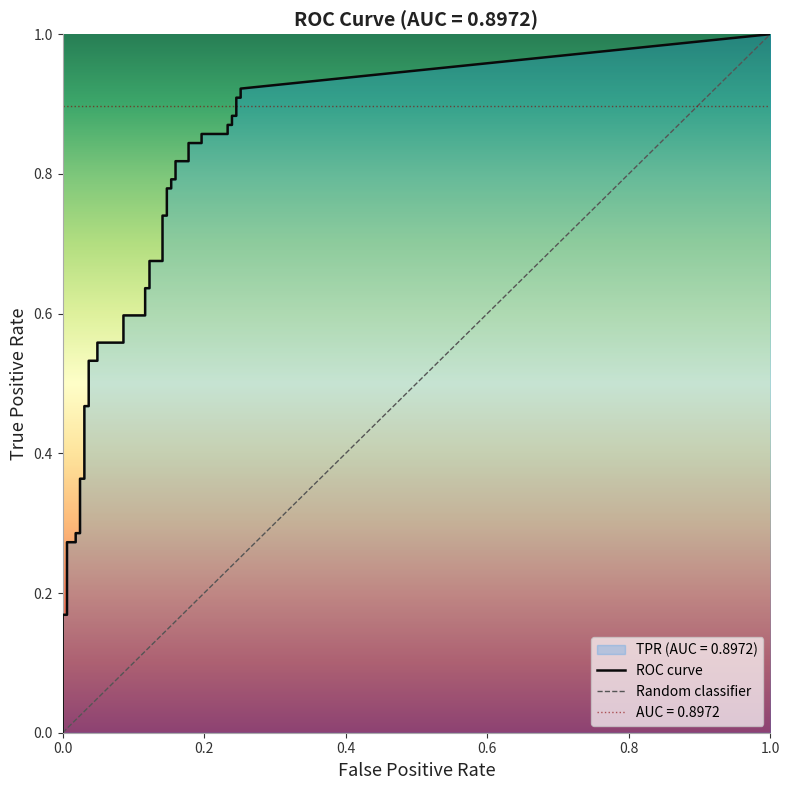

Reading left to right, what are all the values shown in this chart?

fpr: fpr=0.0	tpr=0.0	2=0.0	3=0.0	4=0.0	5=0.0	6=0.0	7=0.0	8=0.0	9=0.0	10=0.0	11=0.0	12=0.0	13=0.0	14=0.1	15=0.1	16=0.1	17=0.1	18=0.1	19=0.1	20=0.1	21=0.1	22=0.1	23=0.1	24=0.2	25=0.2	26=0.2	27=0.2	28=0.2	29=0.2	30=0.2	31=0.2	32=0.2	33=0.2	34=0.2	35=0.2	36=0.2	37=0.2	38=0.3	39=0.3
tpr: fpr=0.0	tpr=0.2	2=0.2	3=0.3	4=0.3	5=0.3	6=0.3	7=0.4	8=0.4	9=0.5	10=0.5	11=0.5	12=0.5	13=0.6	14=0.6	15=0.6	16=0.6	17=0.6	18=0.6	19=0.7	20=0.7	21=0.7	22=0.7	23=0.8	24=0.8	25=0.8	26=0.8	27=0.8	28=0.8	29=0.8	30=0.8	31=0.9	32=0.9	33=0.9	34=0.9	35=0.9	36=0.9	37=0.9	38=0.9	39=0.9